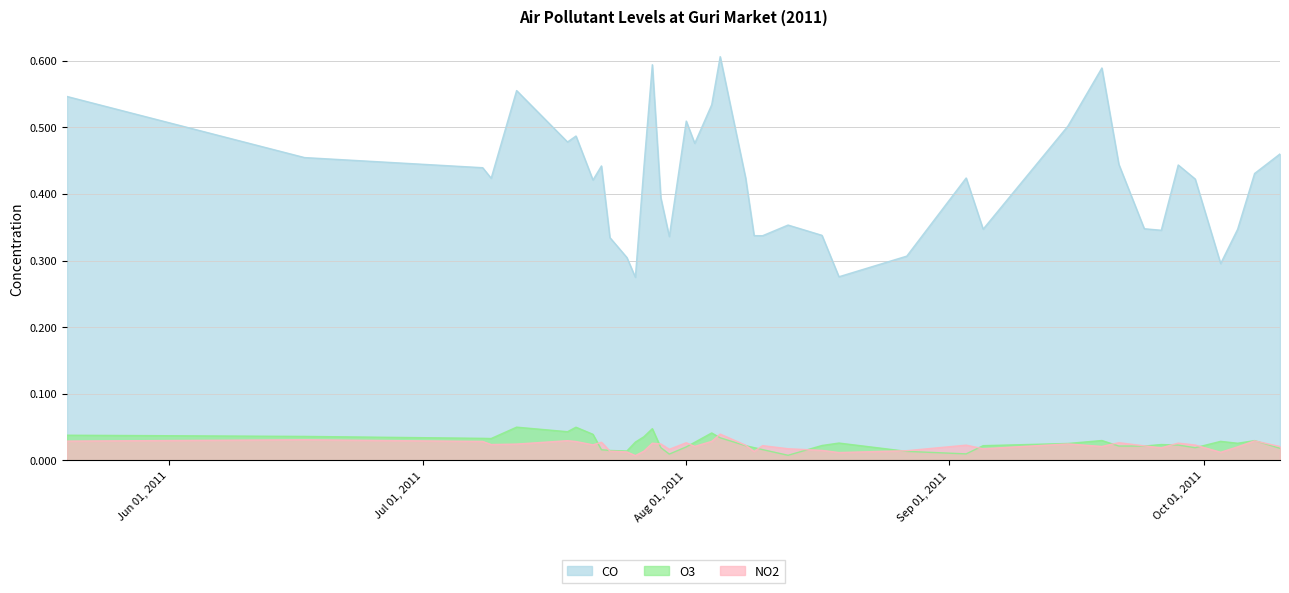

Count the number of categories in the chart.

40